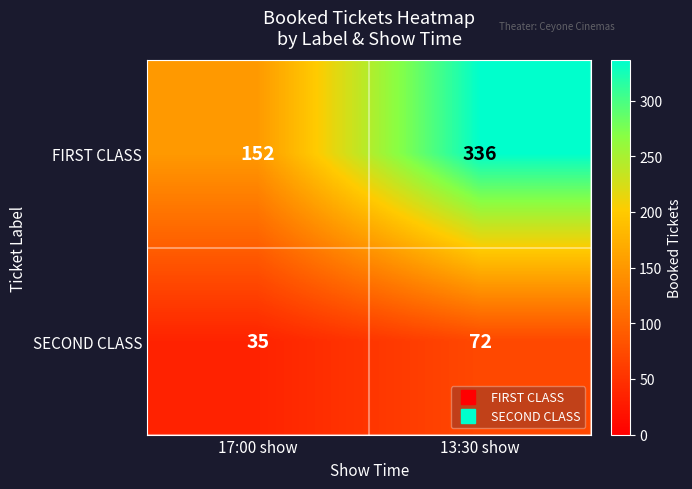

What is the average value of the SECOND CLASS series?

54